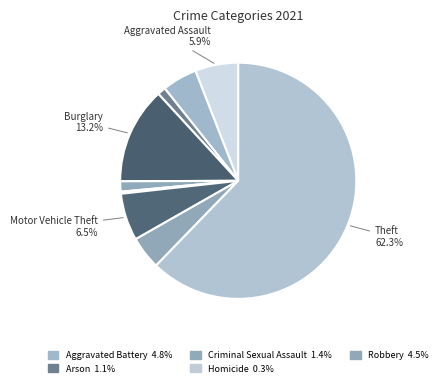

Is there any slice that represents more than half of the pie?

Yes